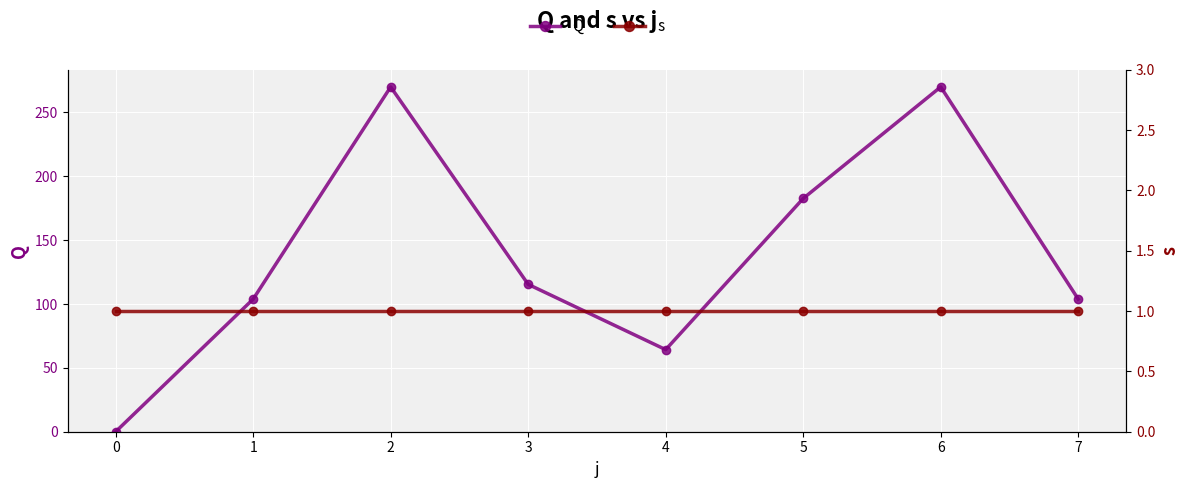

What is the value of the s point at the 8th from the left?

1.0